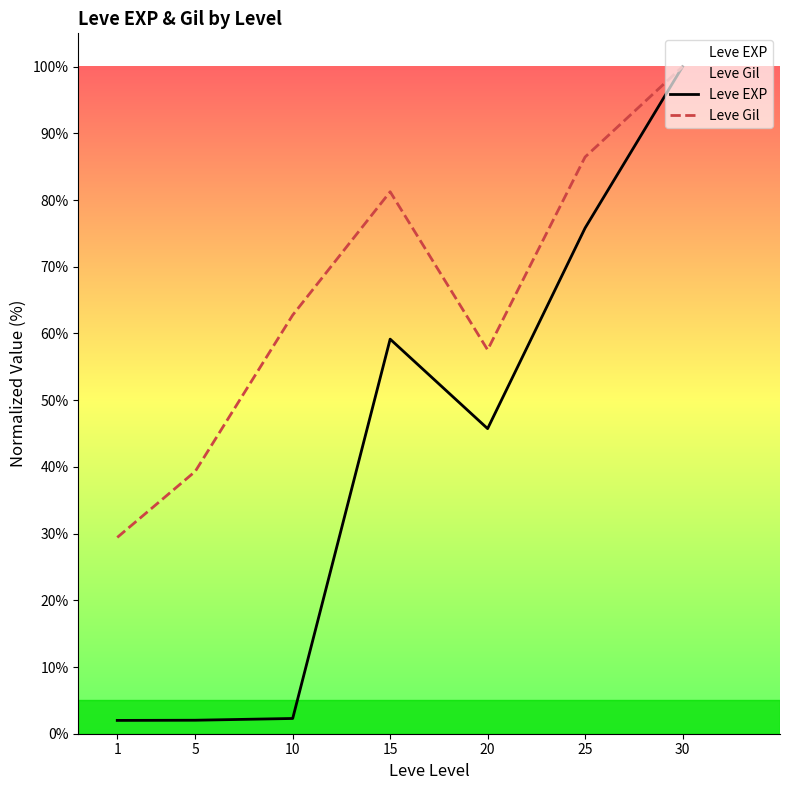

Where does the Leve Gil series first go above 62?

10